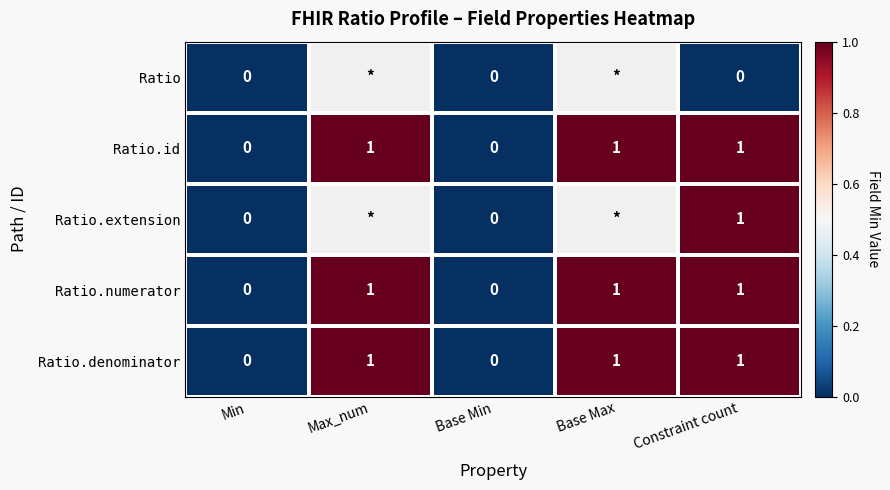

Which category has the lowest value across all series?

Min